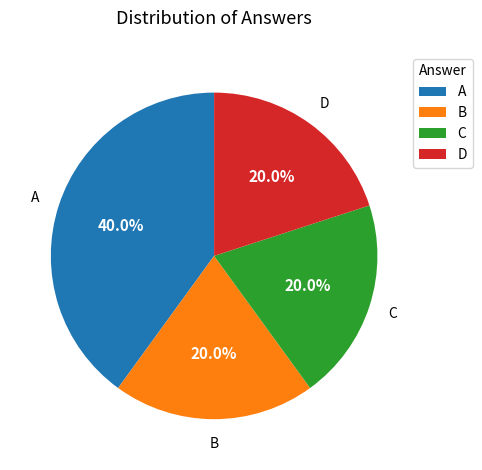

Is there a majority slice in this chart?

No